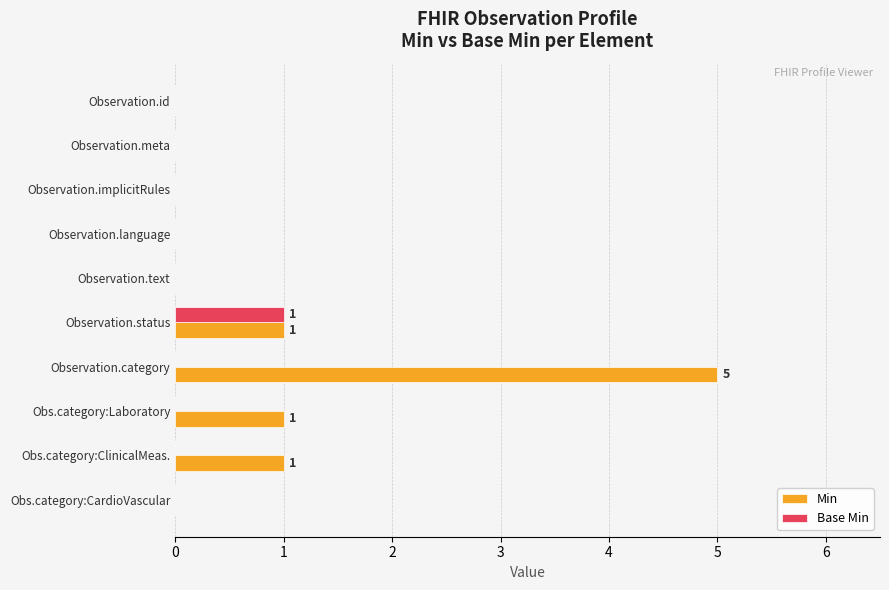

At which label does Min reach its peak?

Observation.category